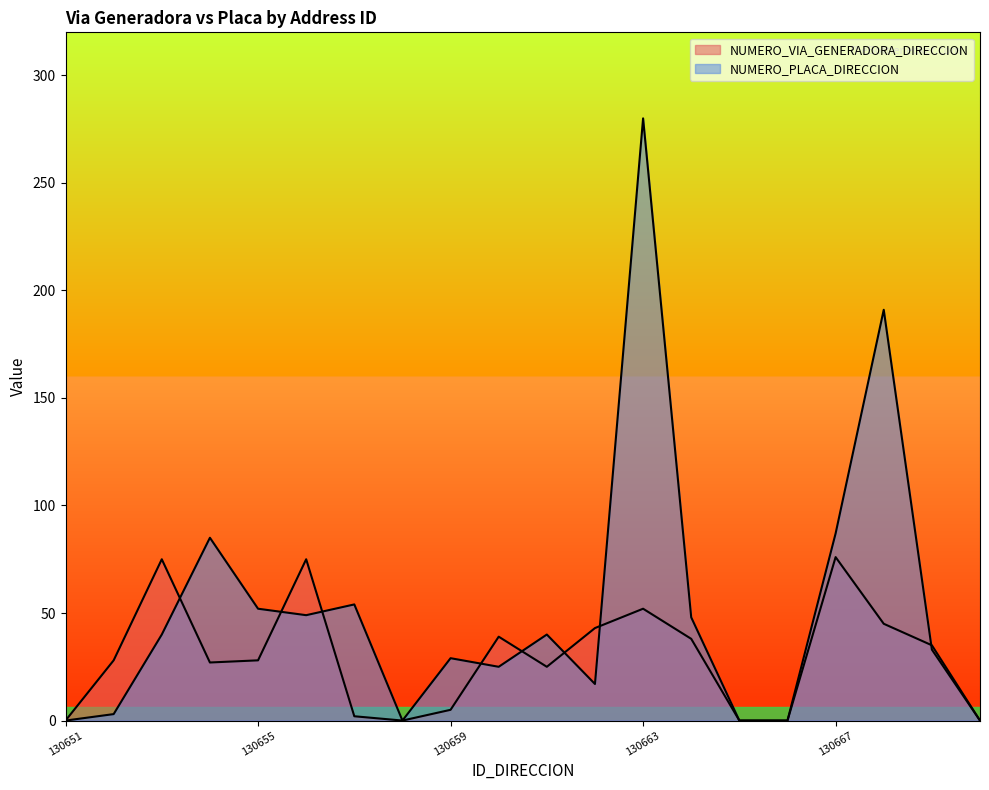

How many lines are shown in the chart?

2